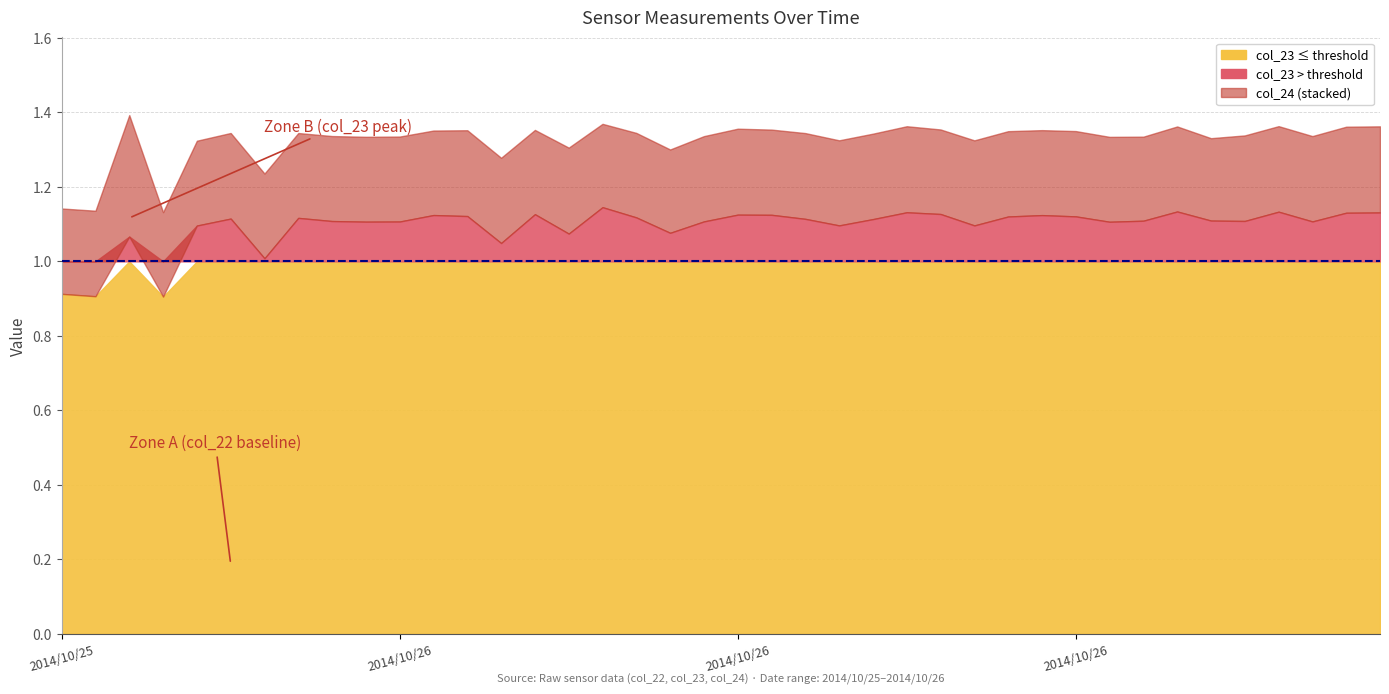

Count the number of categories in the chart.

40